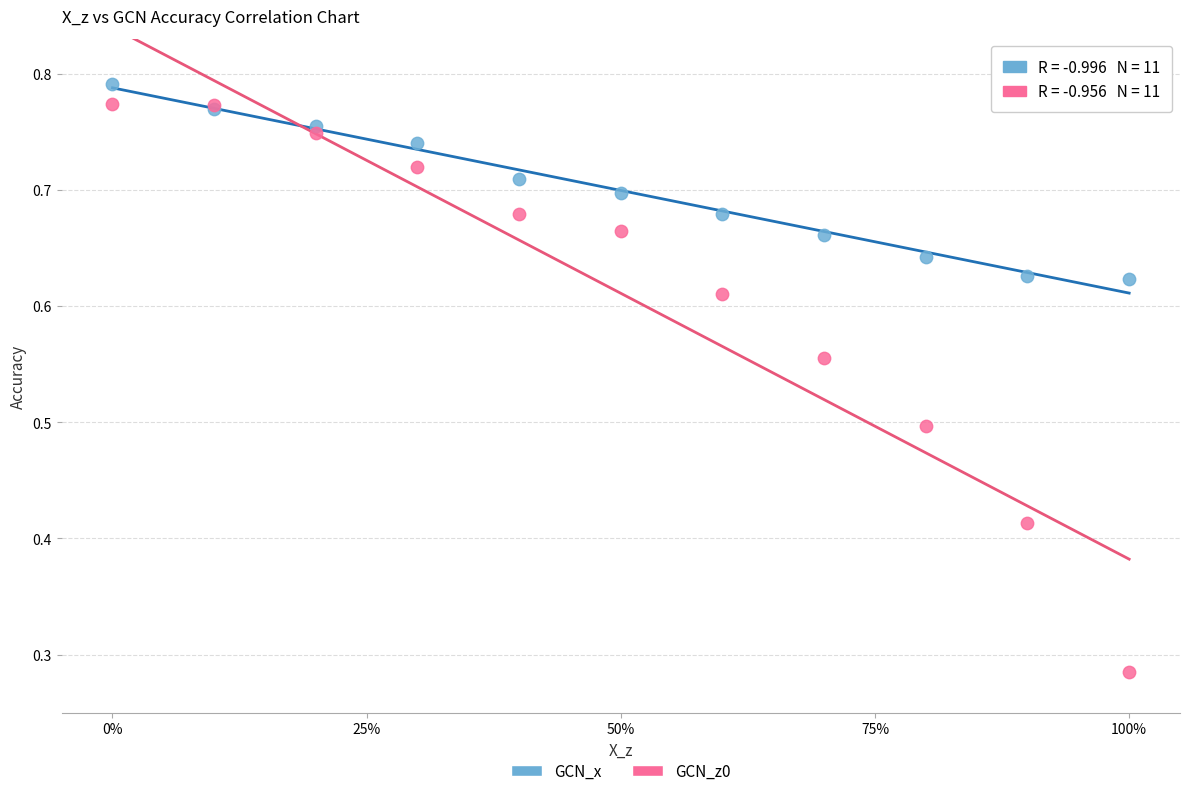

Which series has the widest spread of Y values?

GCN_z0